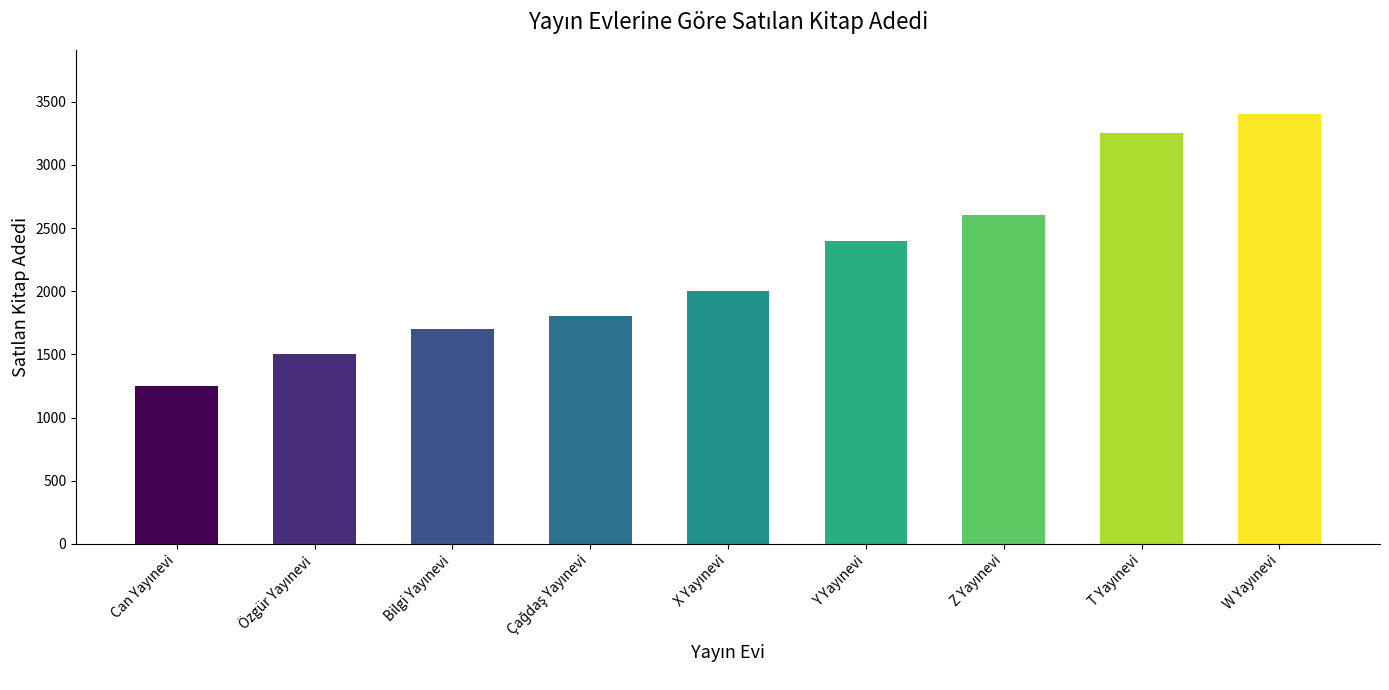

What is the greatest value displayed?

3400